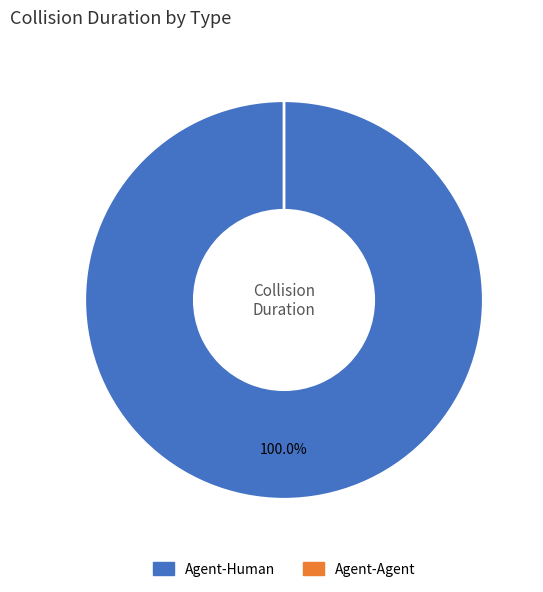

Which slice is the smallest?

Agent-Agent